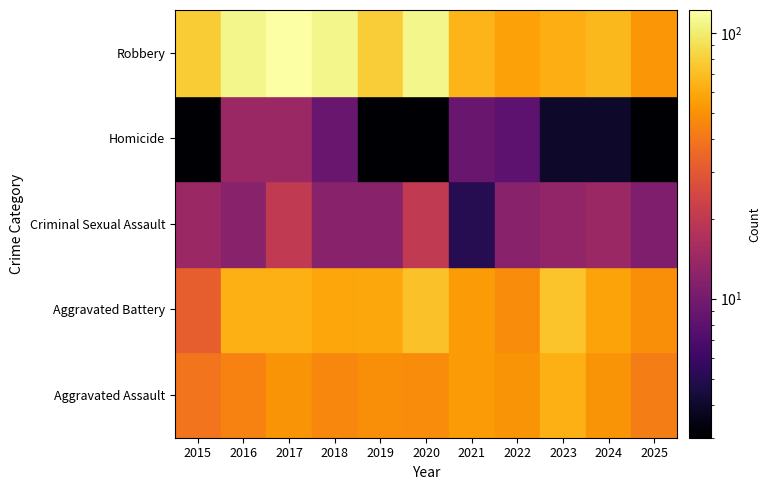

Where is Aggravated Assault nearest to the value 51?

2017